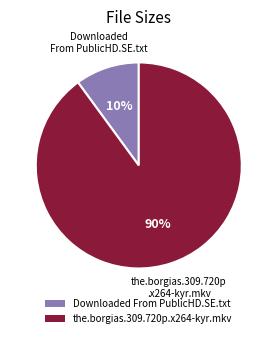

Is there any slice that represents more than half of the pie?

Yes